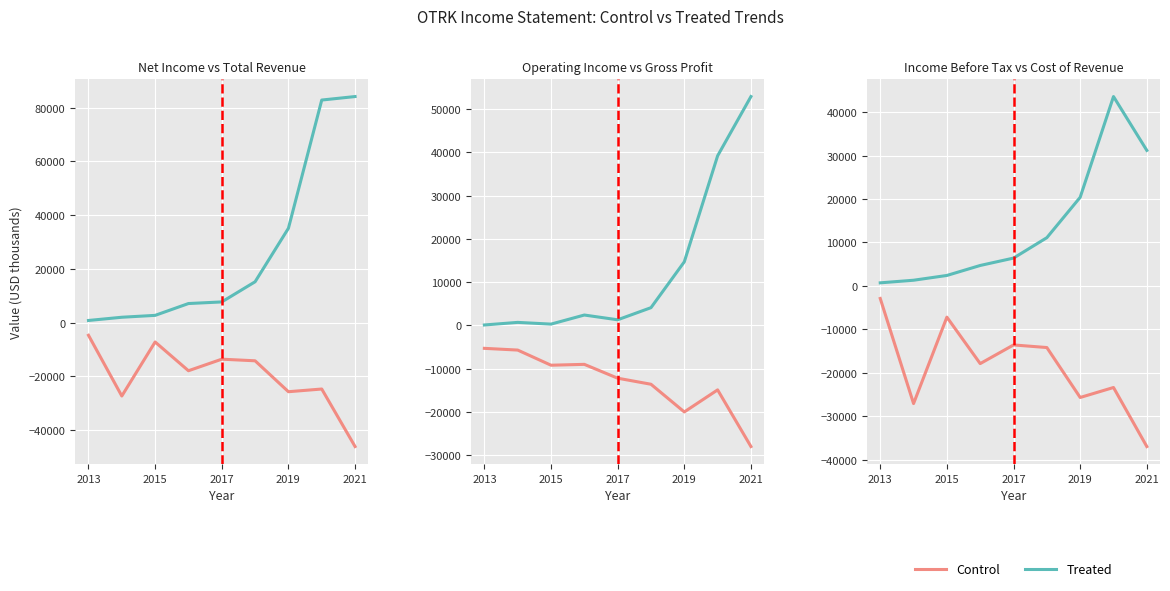

True or false: Control (Loss/Expense) and Treated (Revenue/Profit) cross at least once.

False